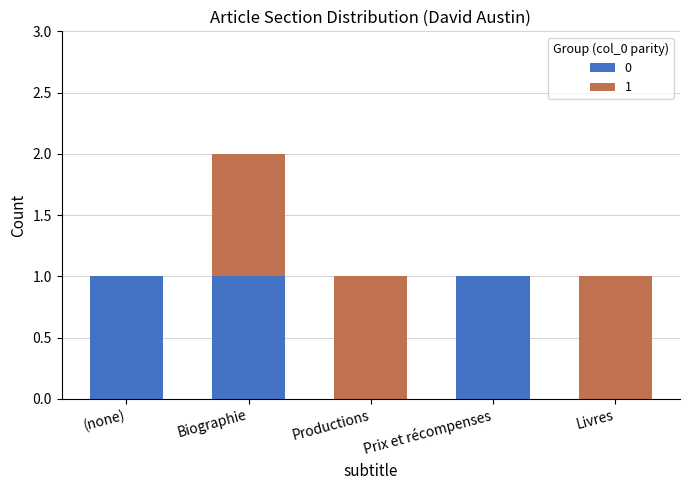

What is the average value of the 0 series?

1